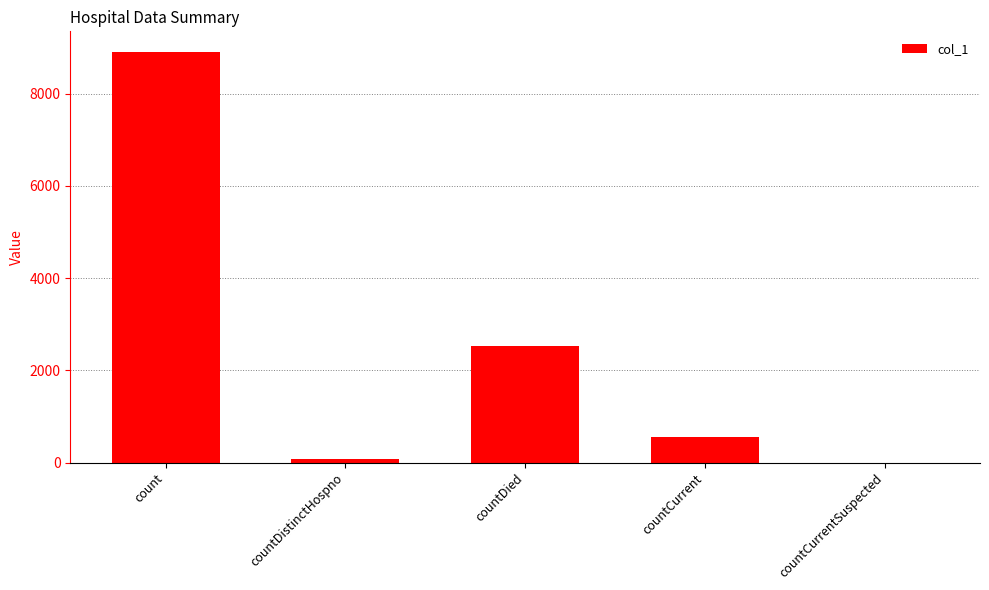

What is the maximum value shown in the chart?

8905